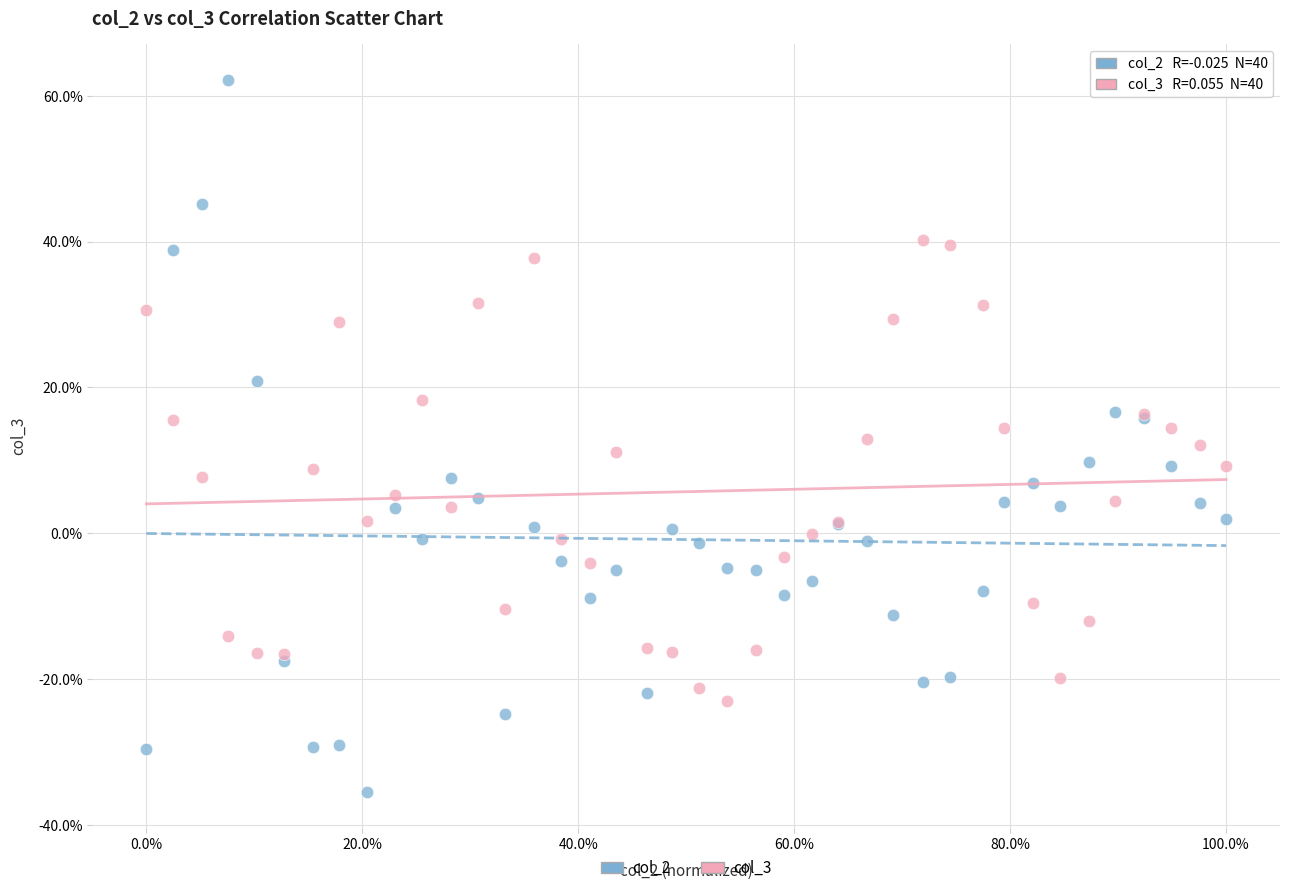

Which series contains the highest Y value?

col_2